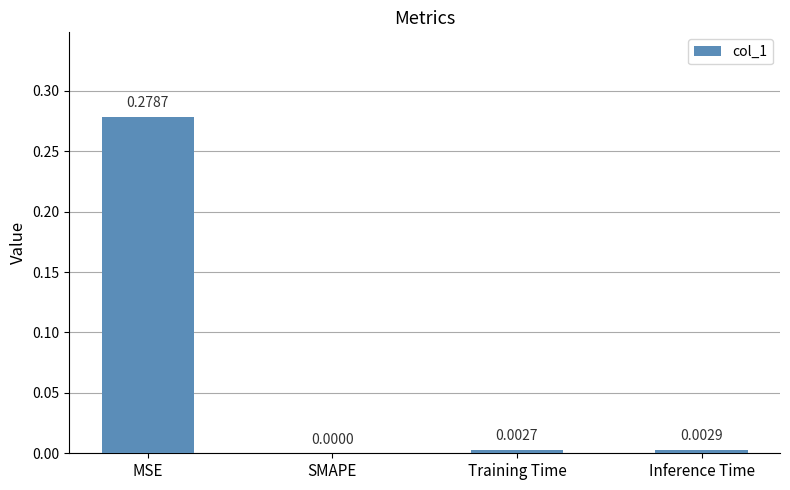

At which label is the value closest to 0?

SMAPE